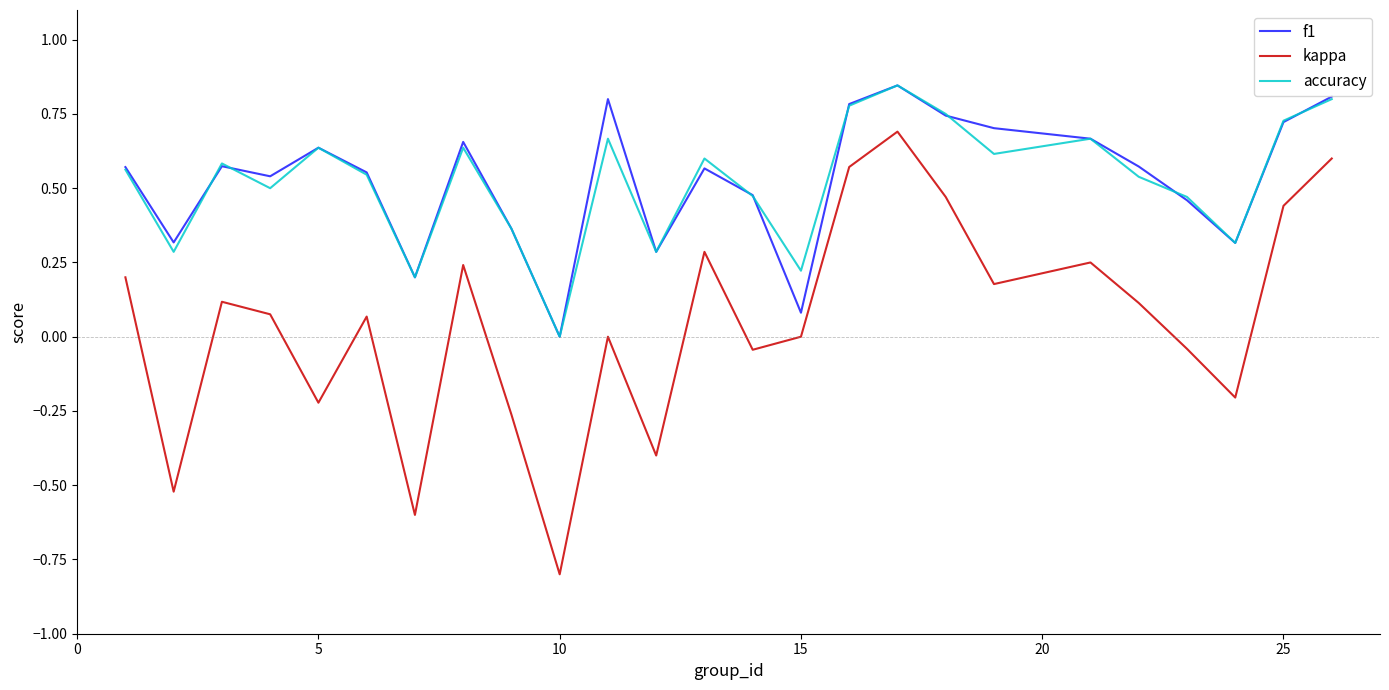

What is the difference between the maximum and minimum values in the kappa series?

1.5